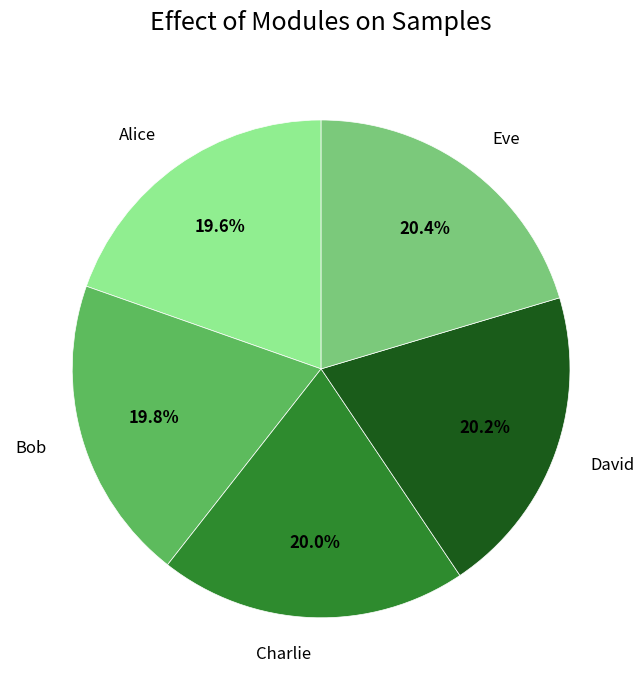

How many slices are in this pie chart?

5